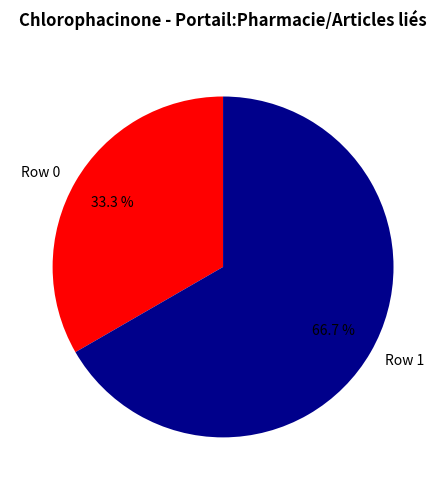

Rank the categories by value from lowest to highest.

Row 0, Row 1